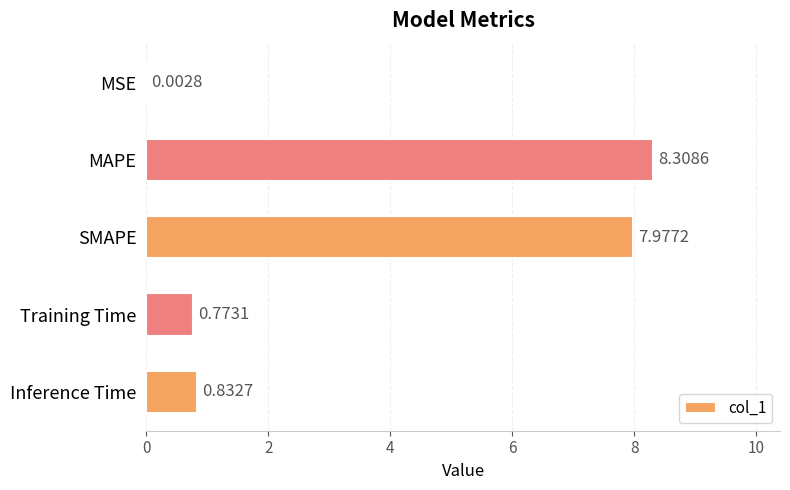

Where is the data nearest to the value 4?

Inference Time